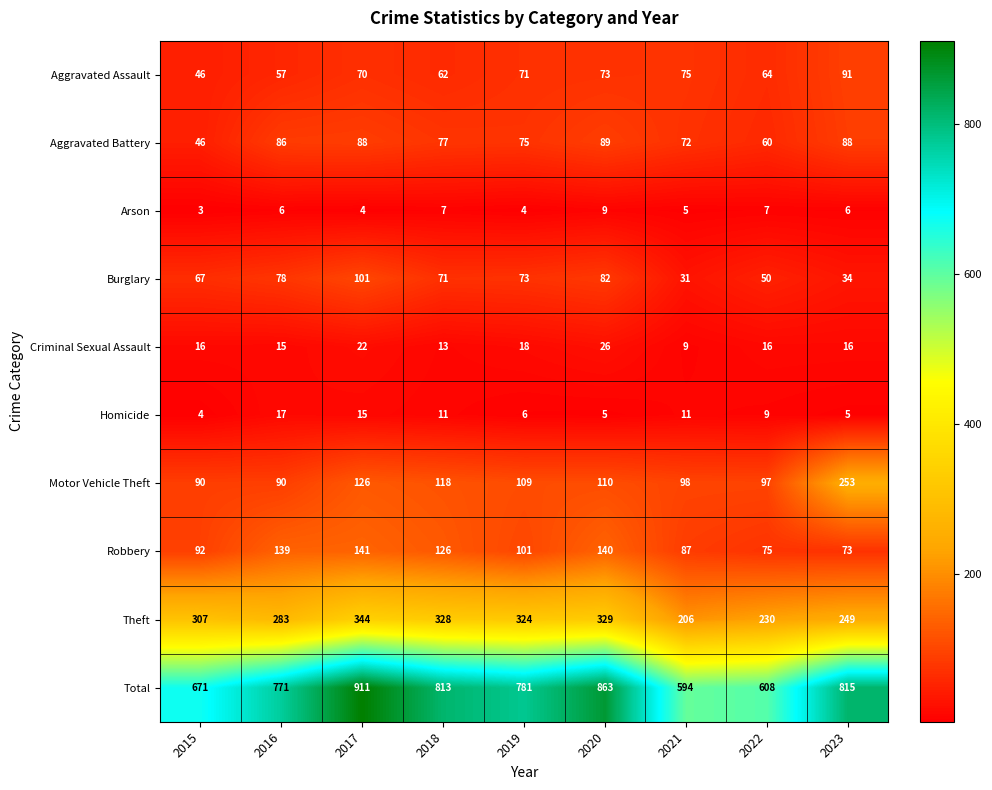

Which series has the largest range (max minus min)?

Total